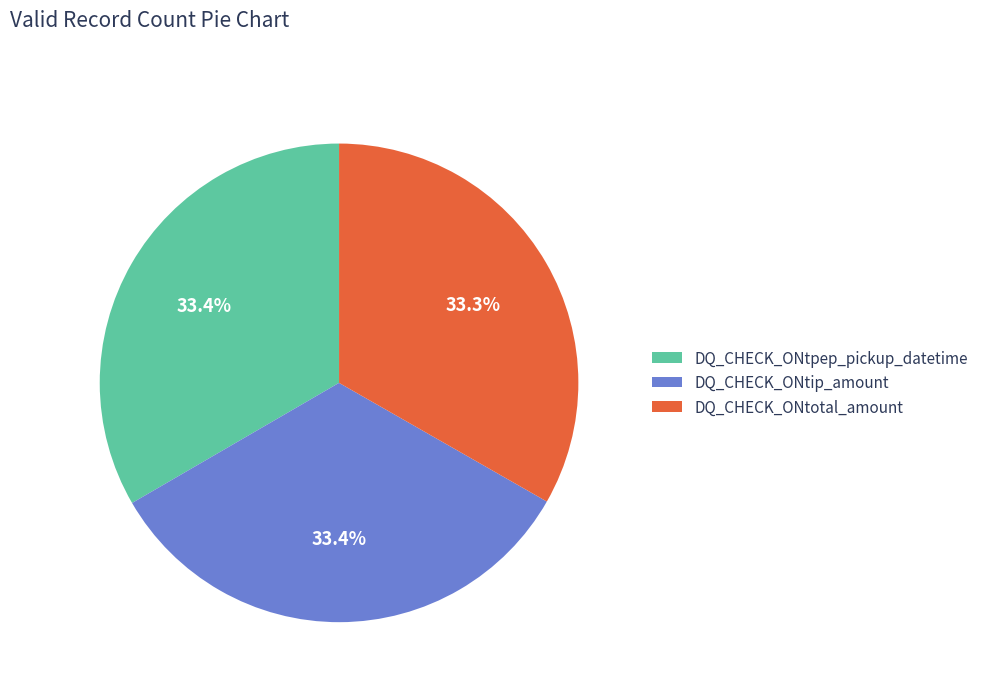

Combined, do DQ_CHECK_ONtip_amount and DQ_CHECK_ONtpep_pickup_datetime account for over 50%?

Yes